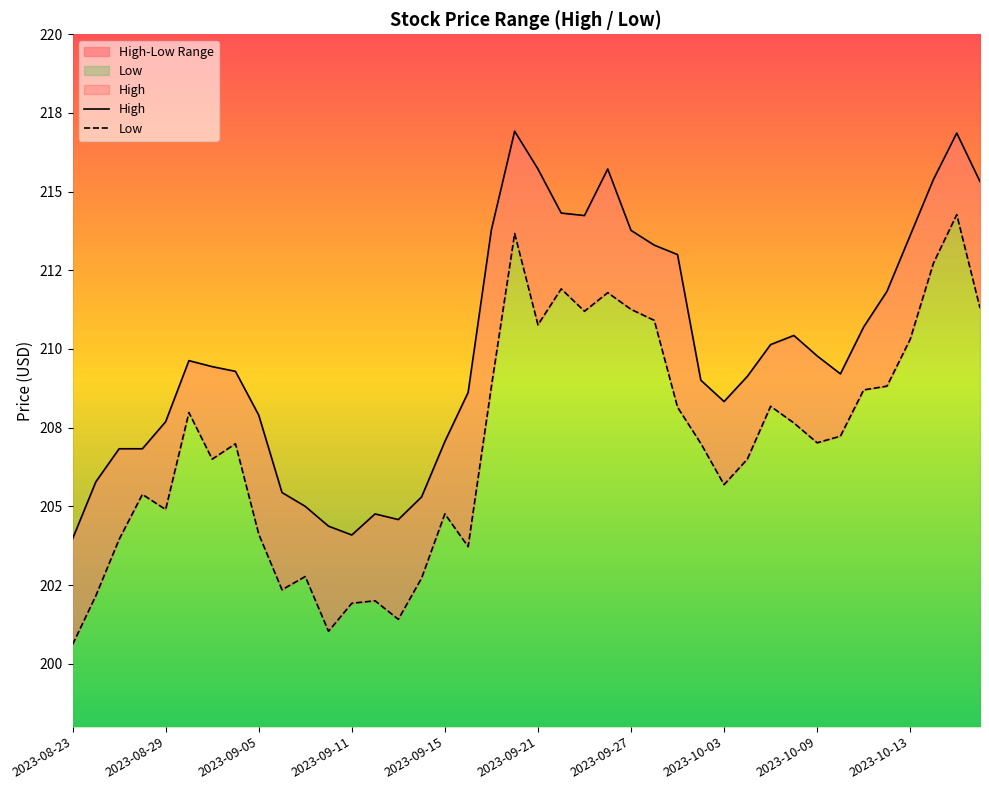

Which label corresponds to the smallest value in the chart?

2023-08-23